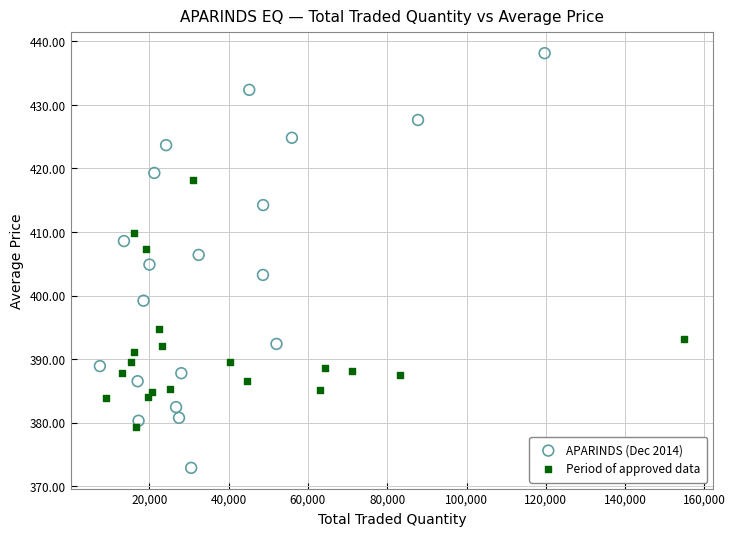

Which series contains the highest Y value?

APARINDS (Dec 2014)